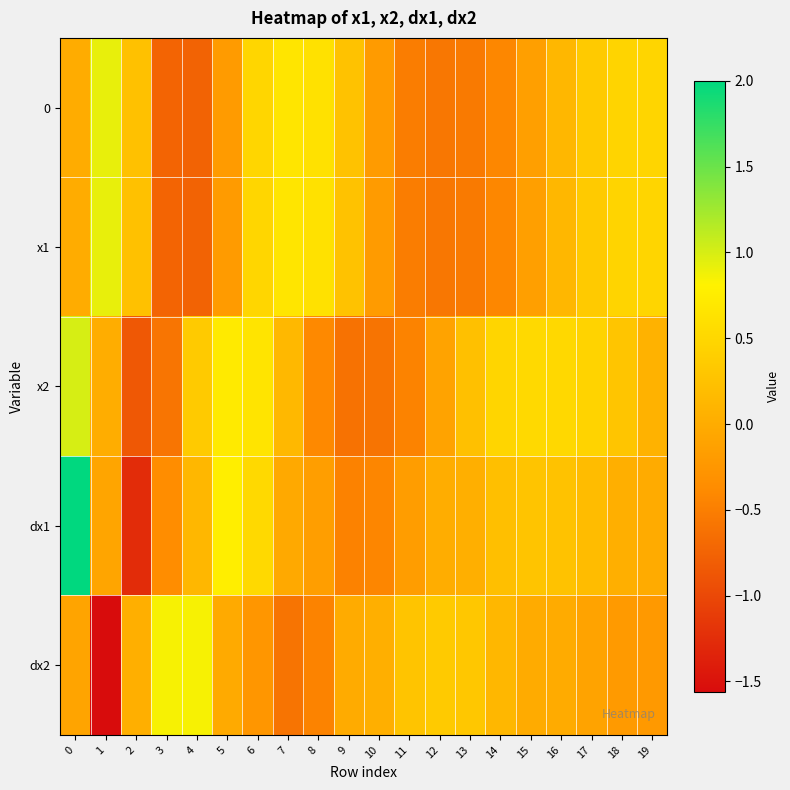

What is the spread (max minus min) of values at 5?

1.0